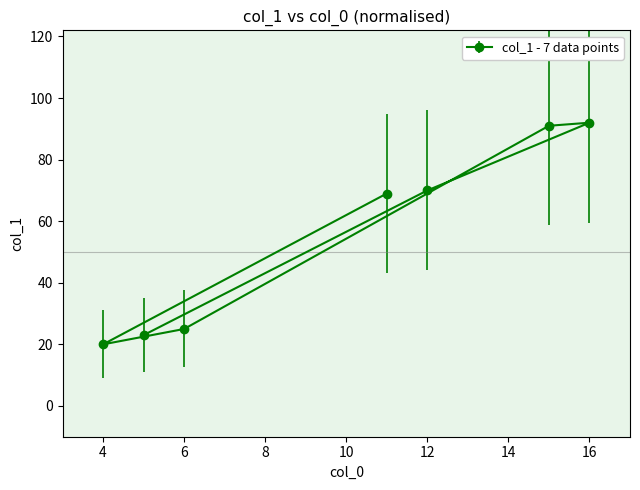

How many lines are shown in the chart?

1